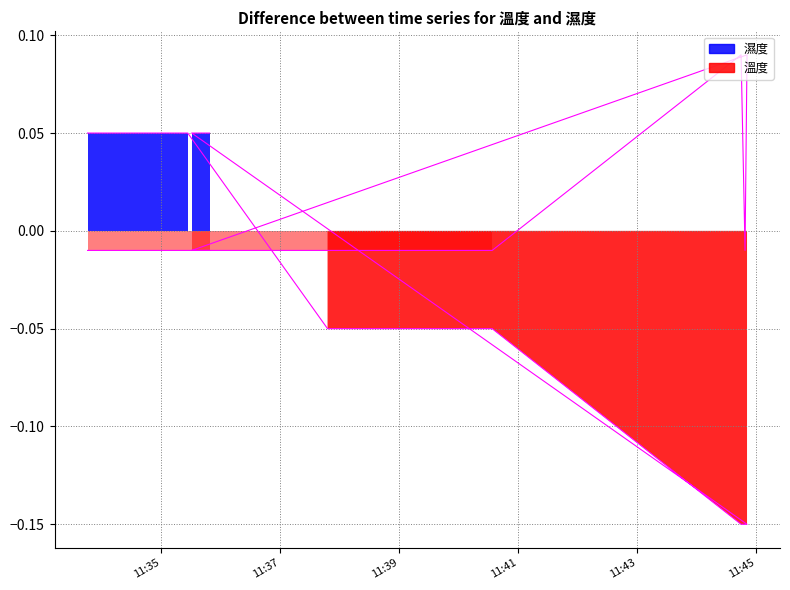

The value of 溫度 line at 19 is -0.0. True or false?

False